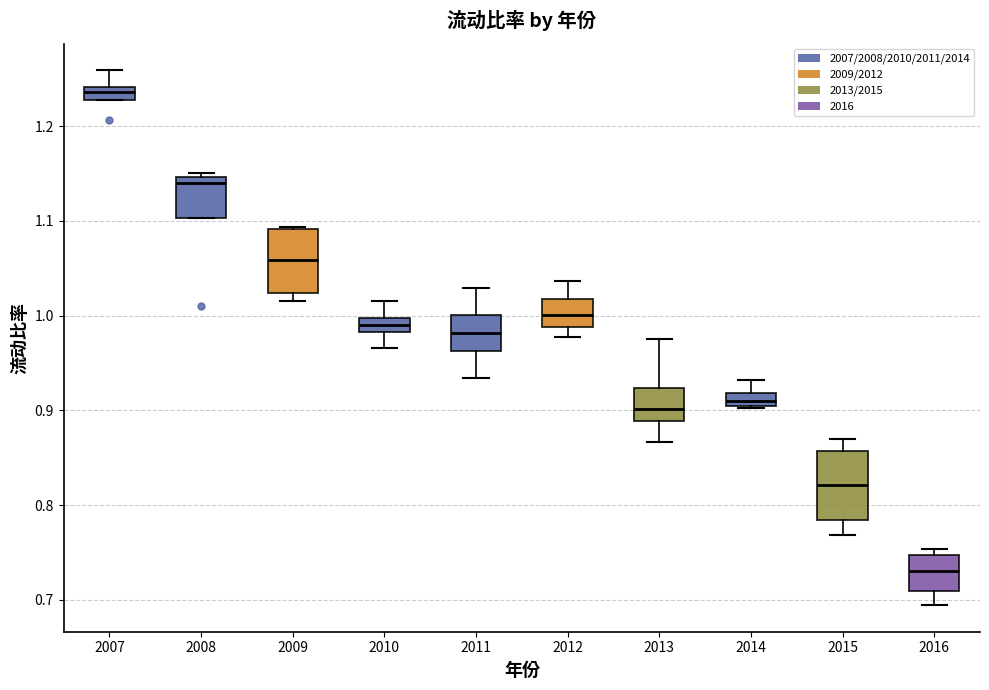

Which box's median line is the highest?

2007